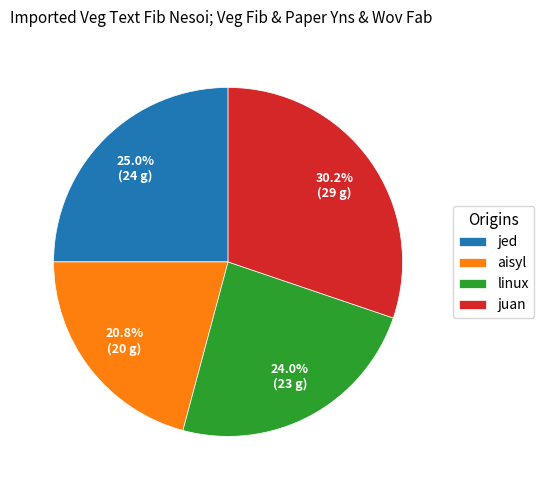

What portion of the pie excludes juan?

69.8%